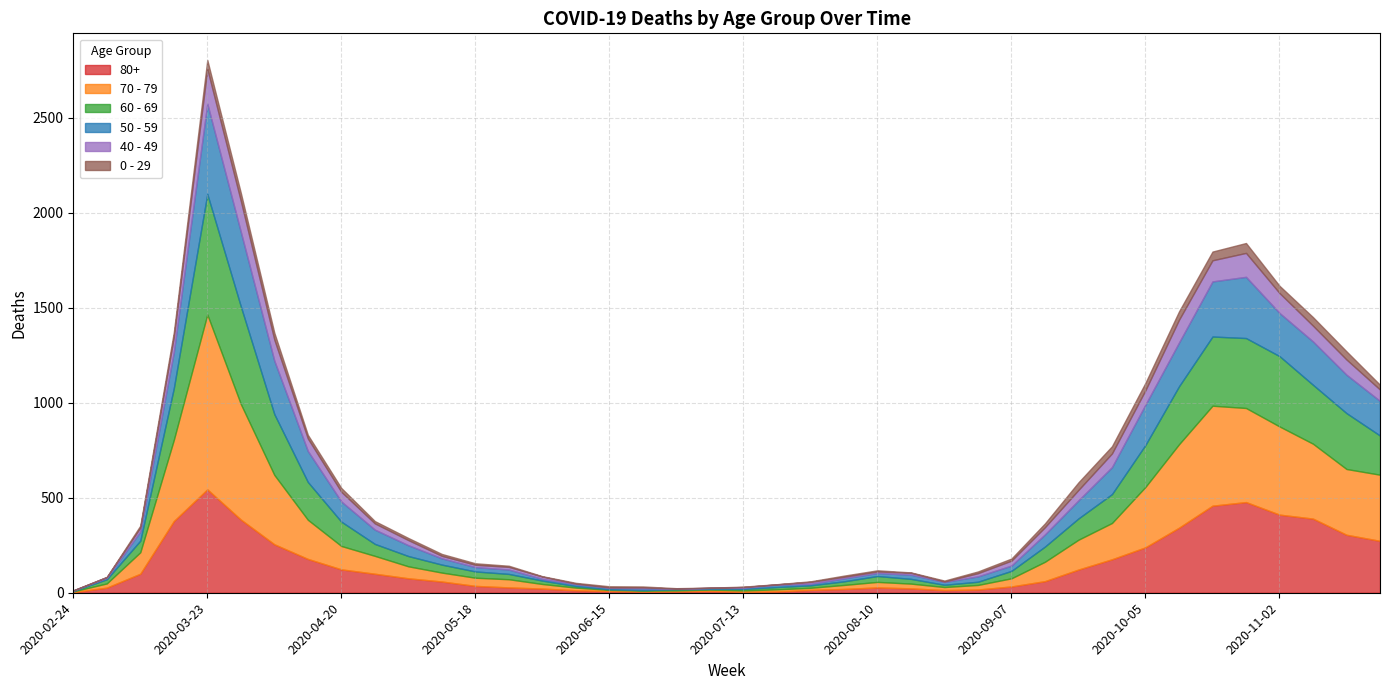

Rank the series at 2020-10-05 from lowest to highest value.

0 - 29, 40 - 49, 50 - 59, 60 - 69, 80+, 70 - 79